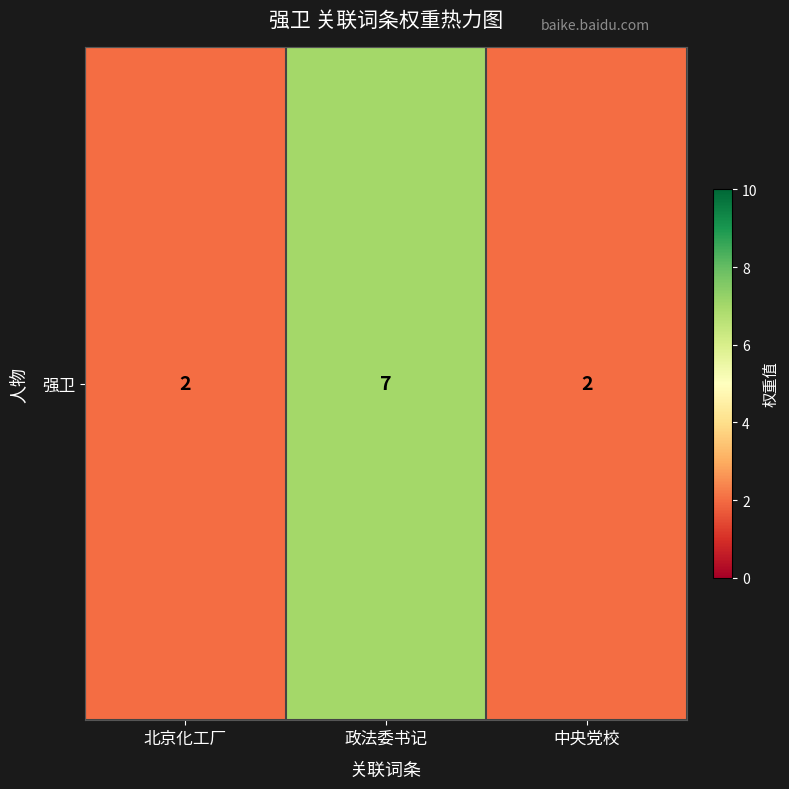

List the labels in order of value, largest first.

政法委书记, 北京化工厂, 中央党校